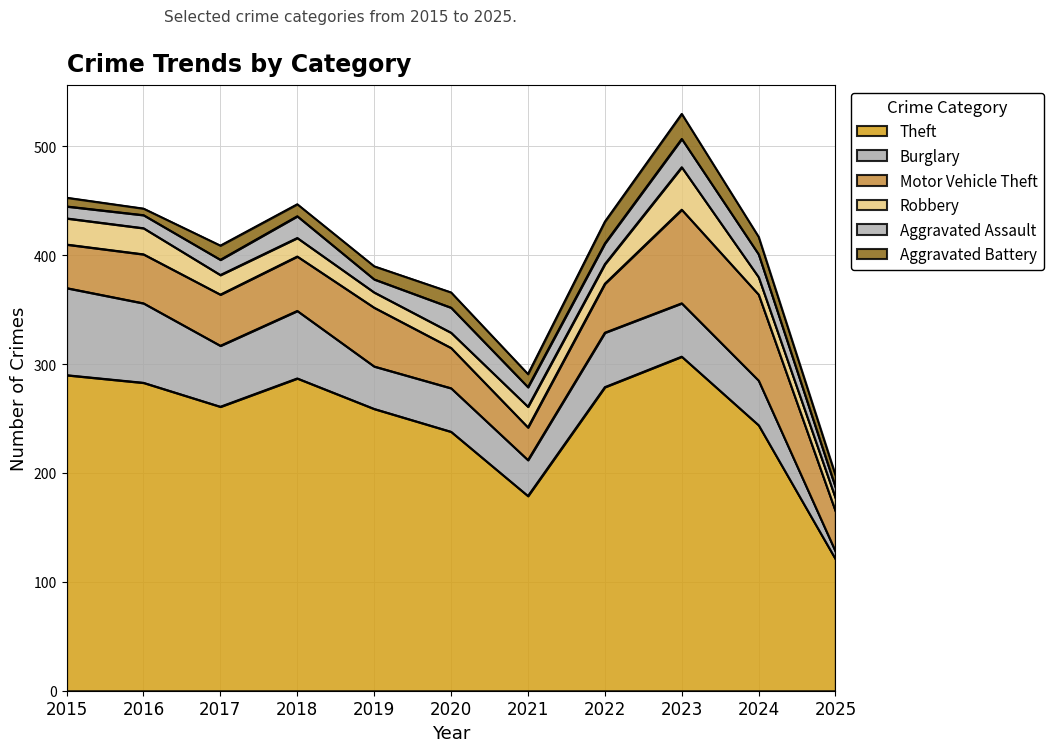

What is the lowest value of the Motor Vehicle Theft series?

30